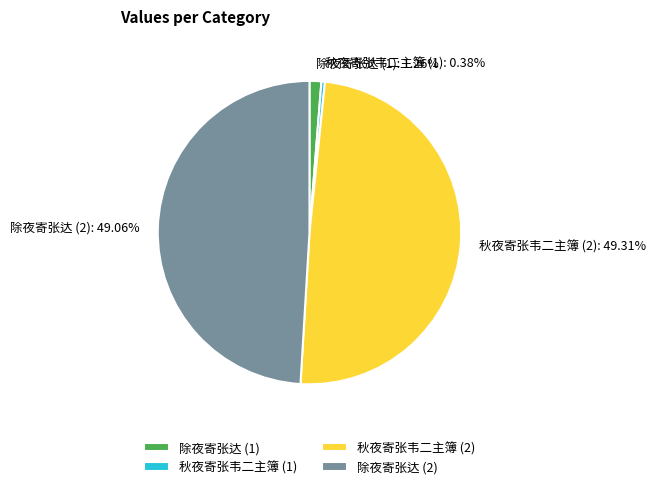

Does any single category account for the majority?

No